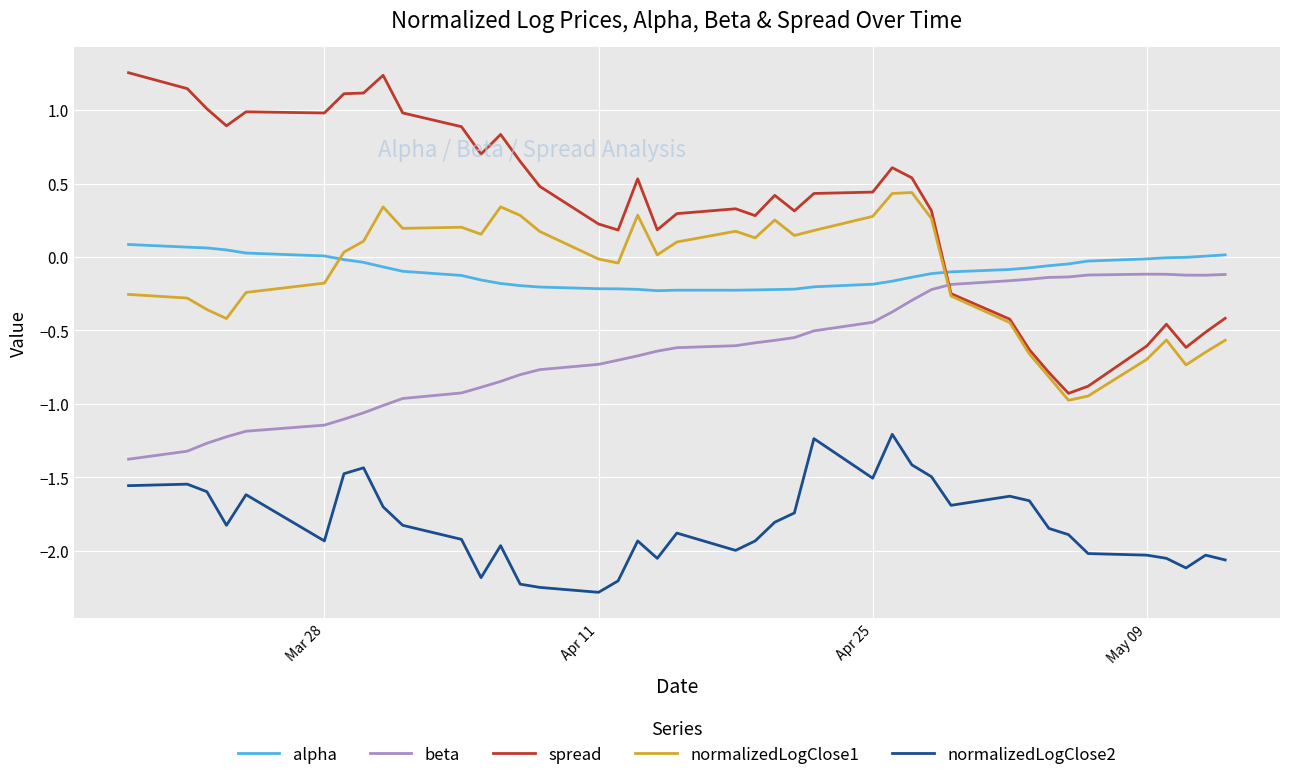

Which series has the widest spread of values?

spread